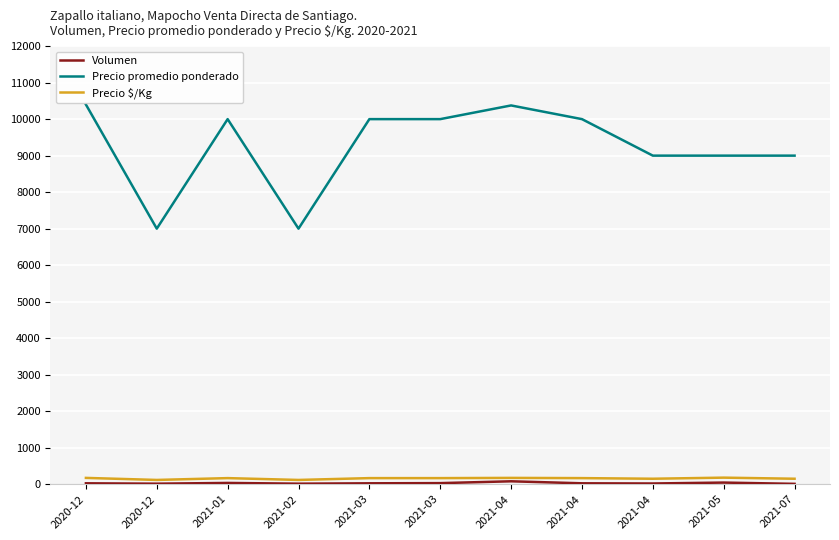

At how many categories does at least one series exceed 5352?

11